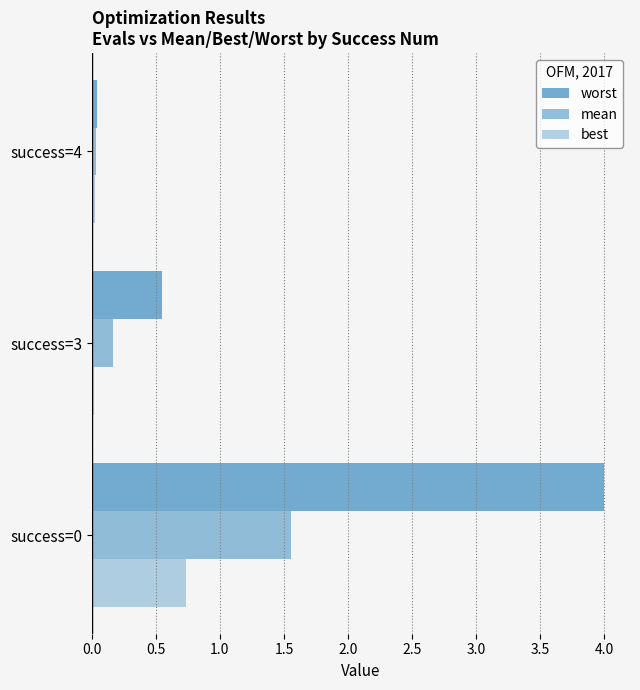

What is the average value of the best series?

0.3